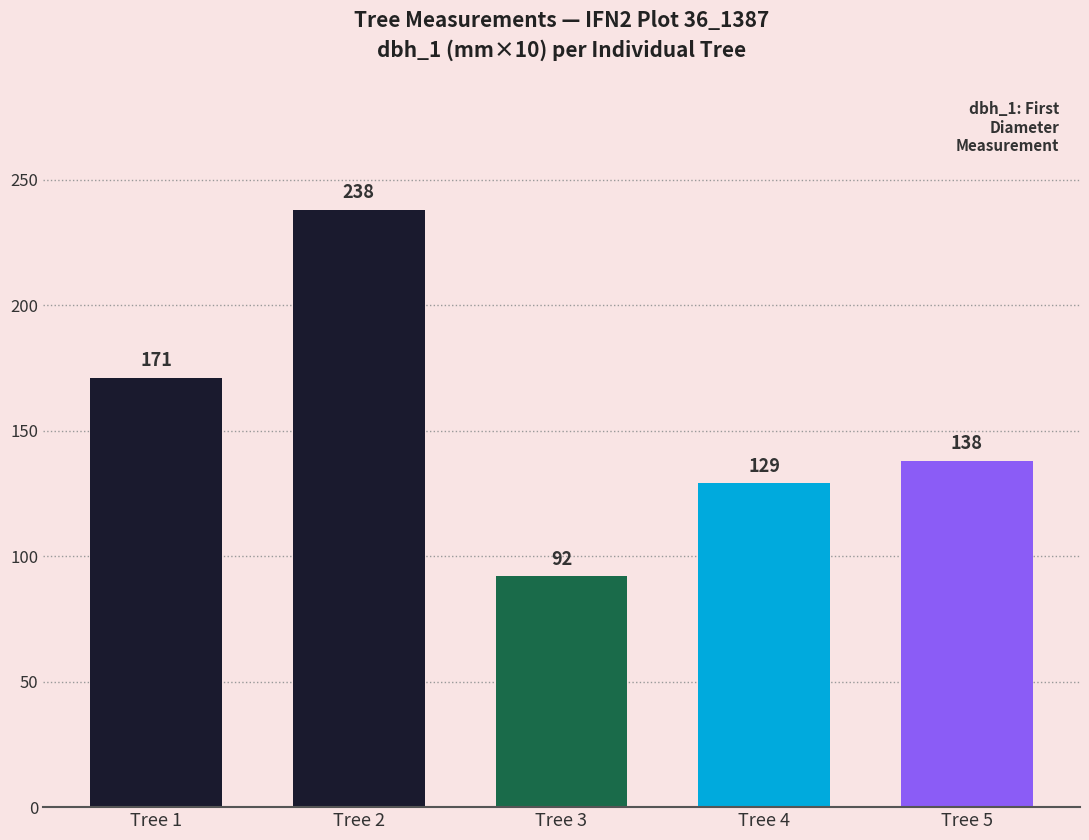

Is it true that the value at Tree 3 is 53?

False